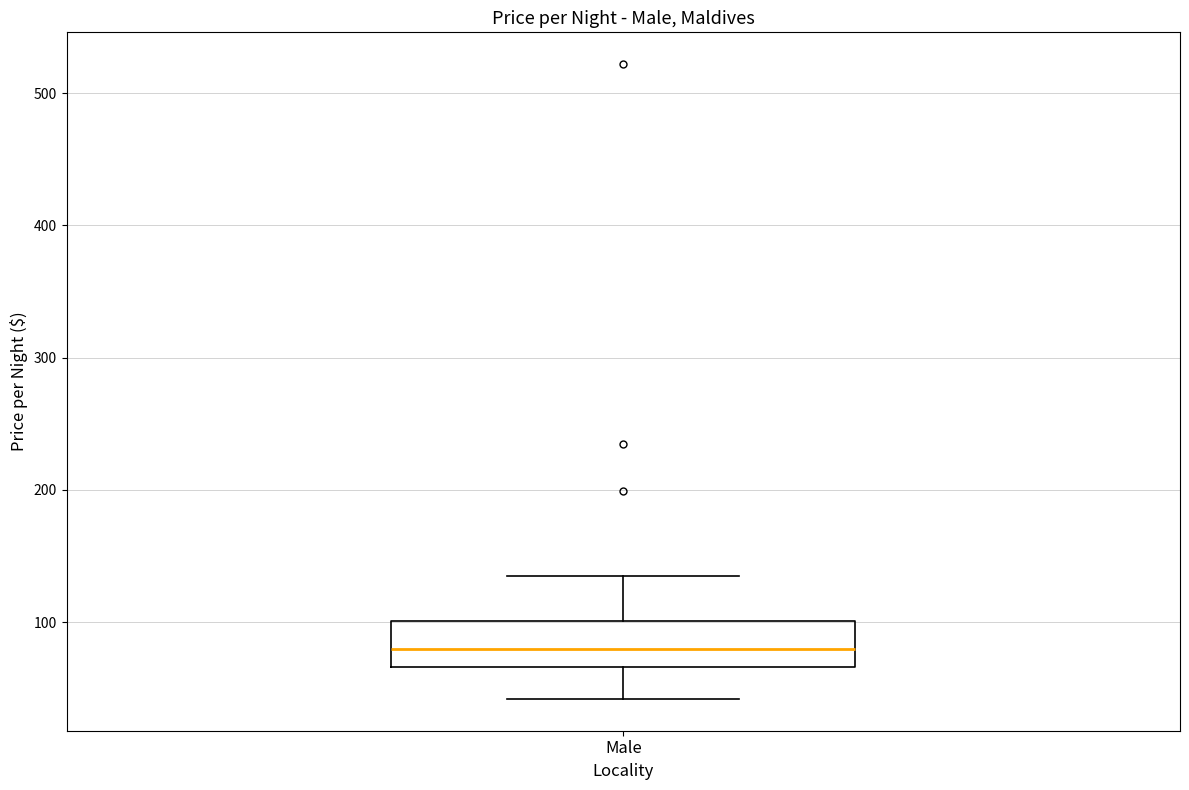

Where does the lower whisker of the box for Male end on the y-axis? The values are not printed on the chart, so give them approximately, as read against the axis.

40